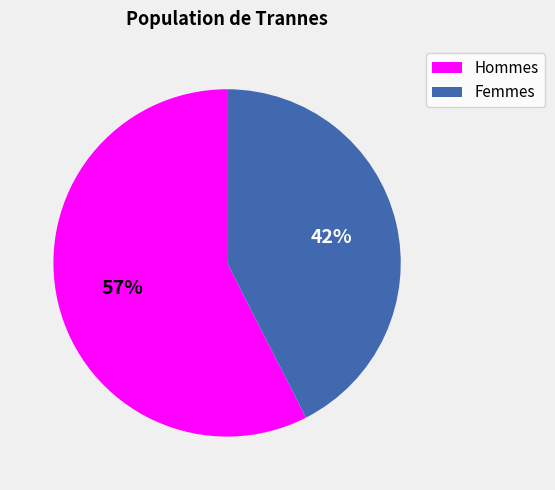

How many slices are in this pie chart?

2